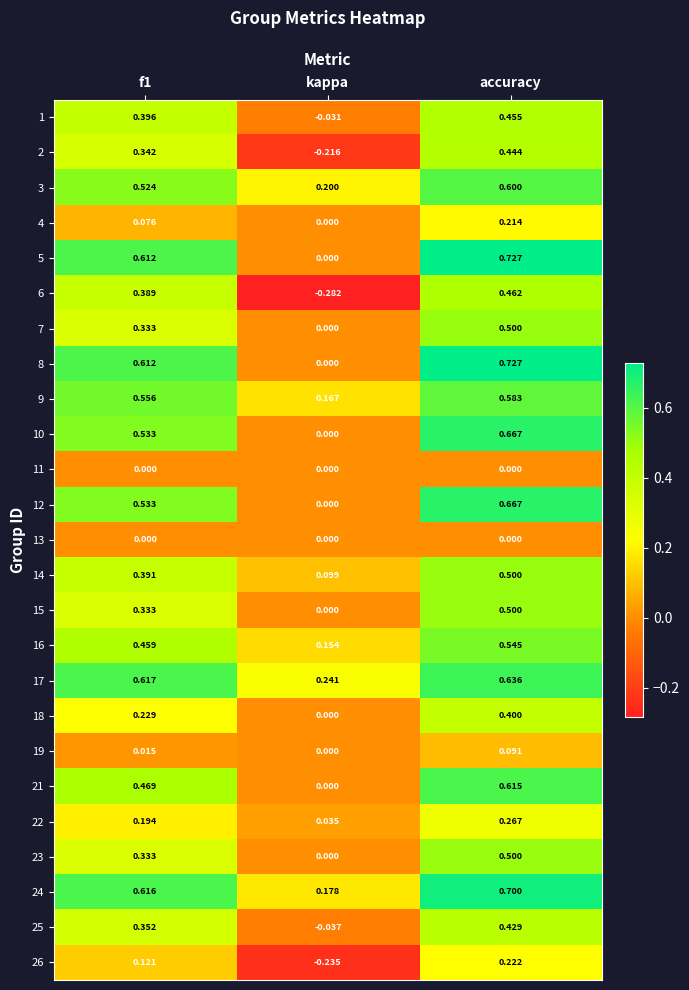

Is the value of 15 at accuracy greater than the value of 2 at accuracy?

Yes